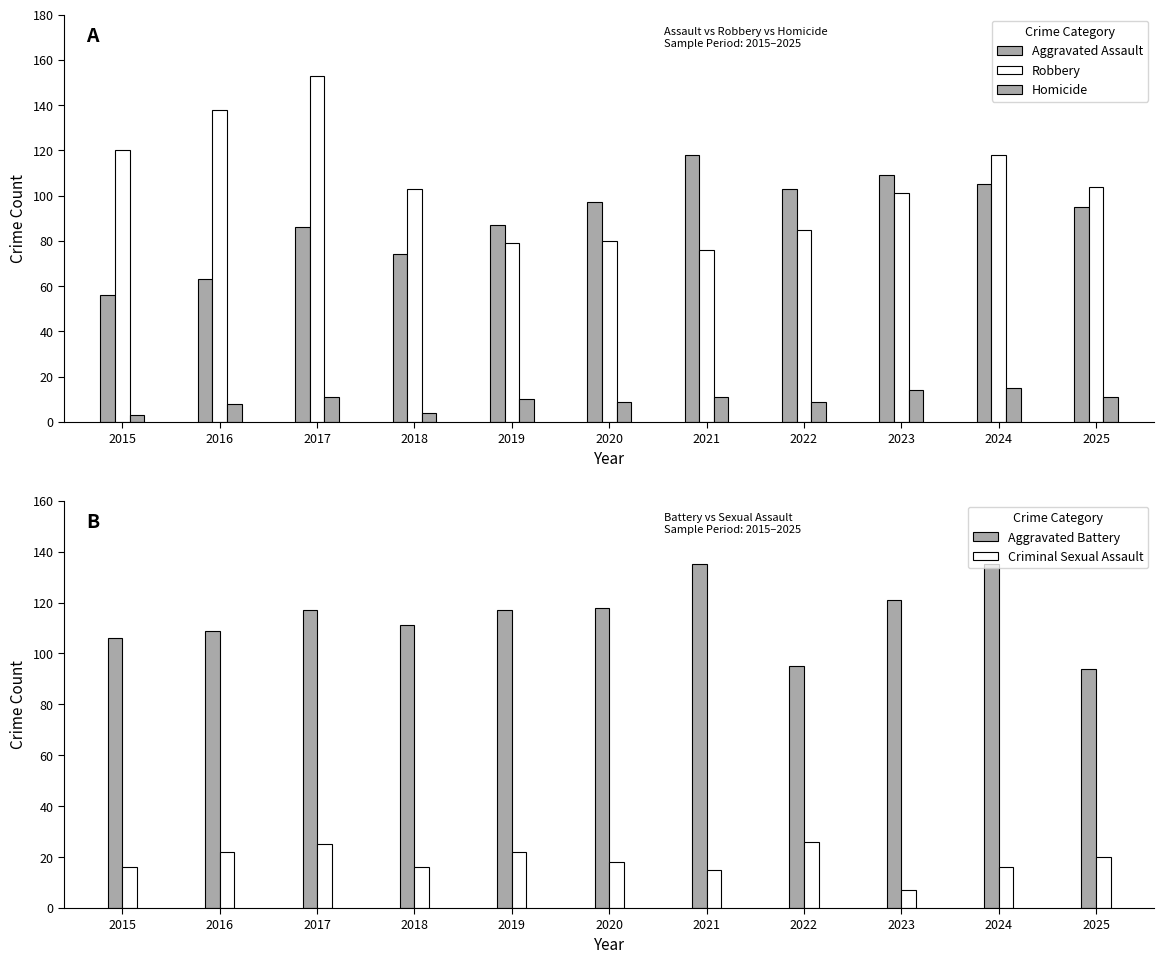

What is the spread (max minus min) of values at 2015?

117